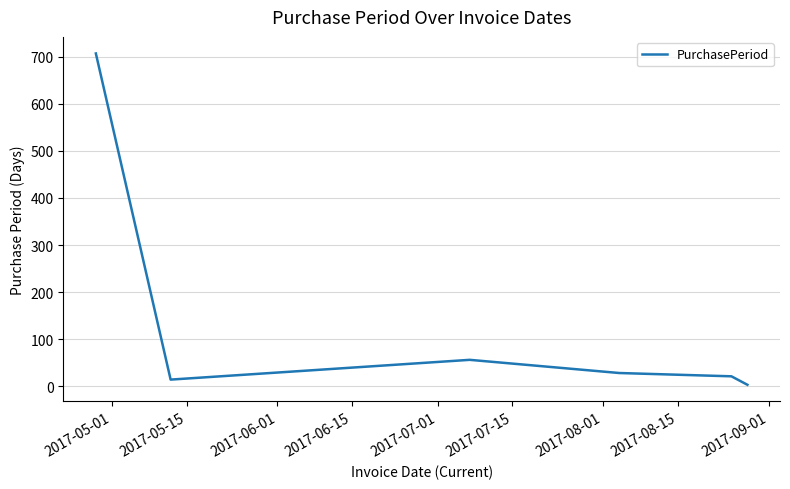

Is this an area chart (filled region under the line)?

No